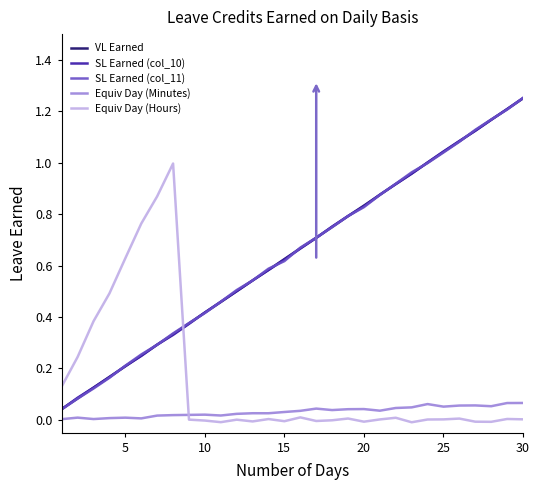

True or false: Equiv Day (Hours) and SL Earned (col_10) cross at least once.

True